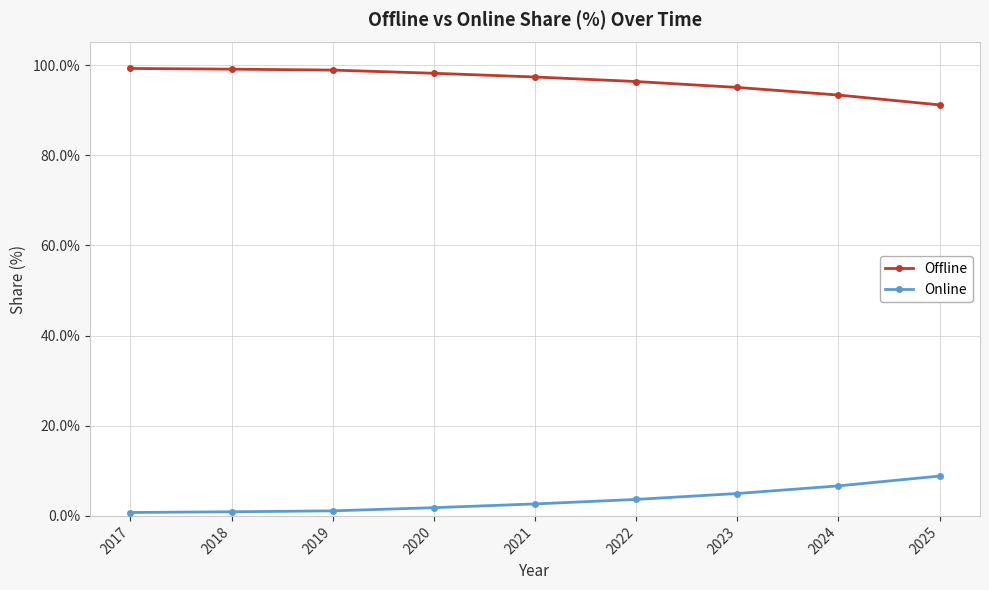

How many lines are shown in the chart?

2